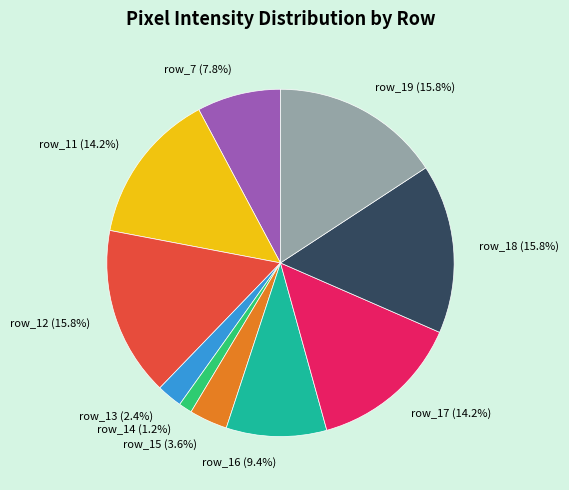

To the nearest percent, what portion does row_19 represent?

16%